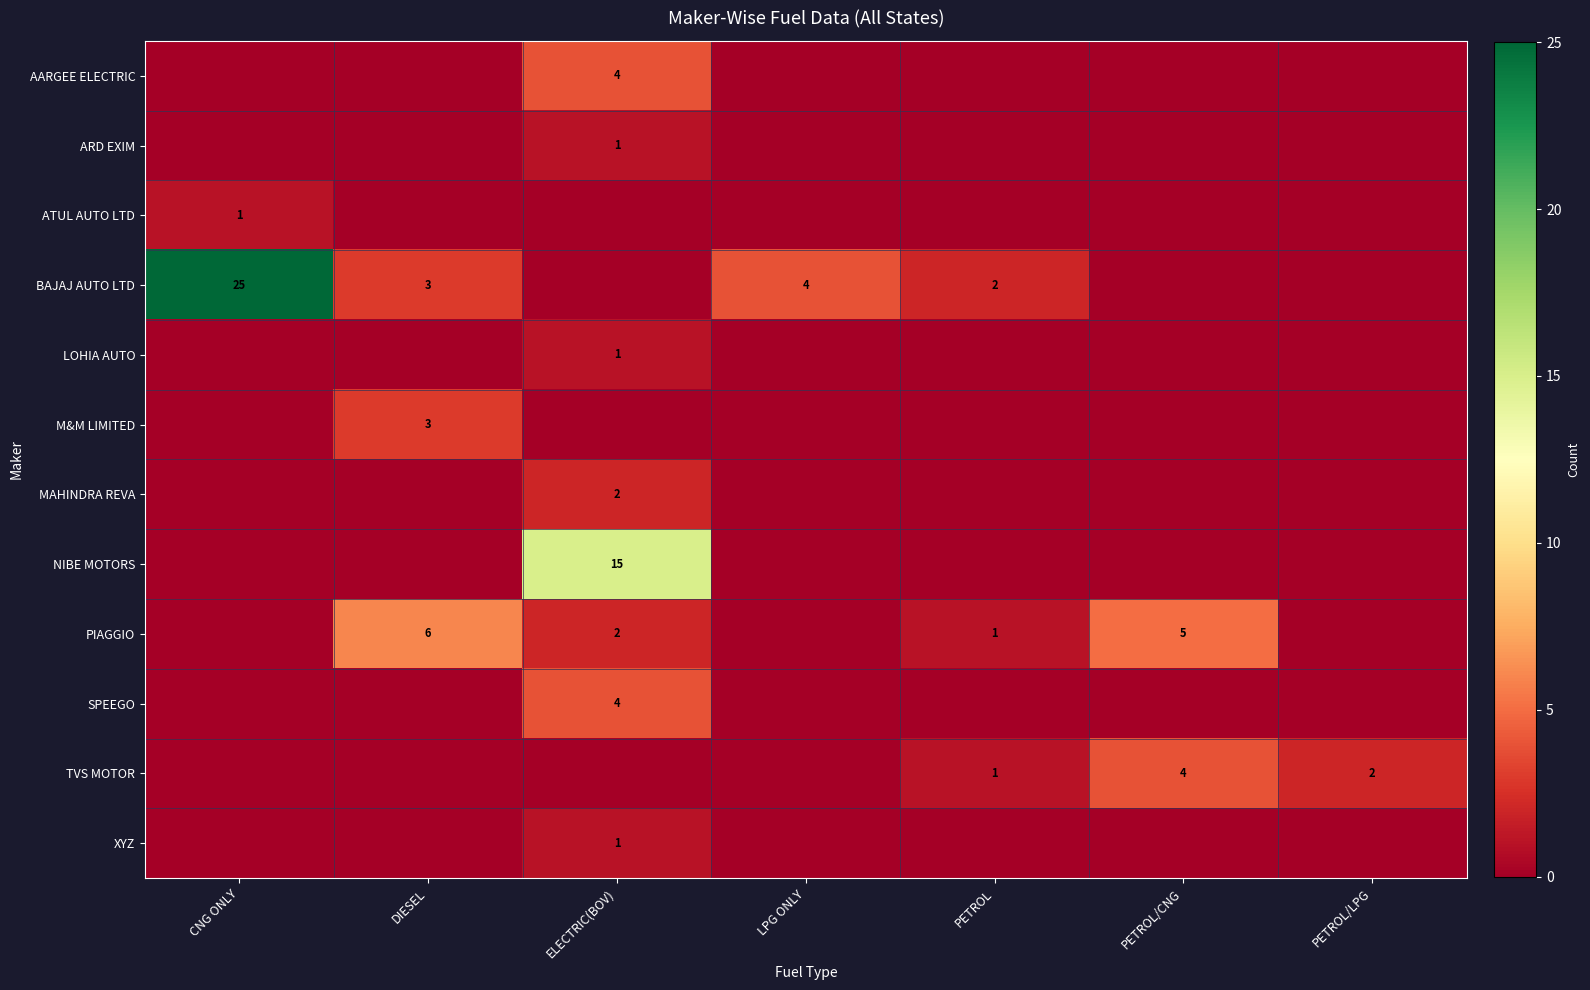

What is the spread (max minus min) of values at PETROL?

2